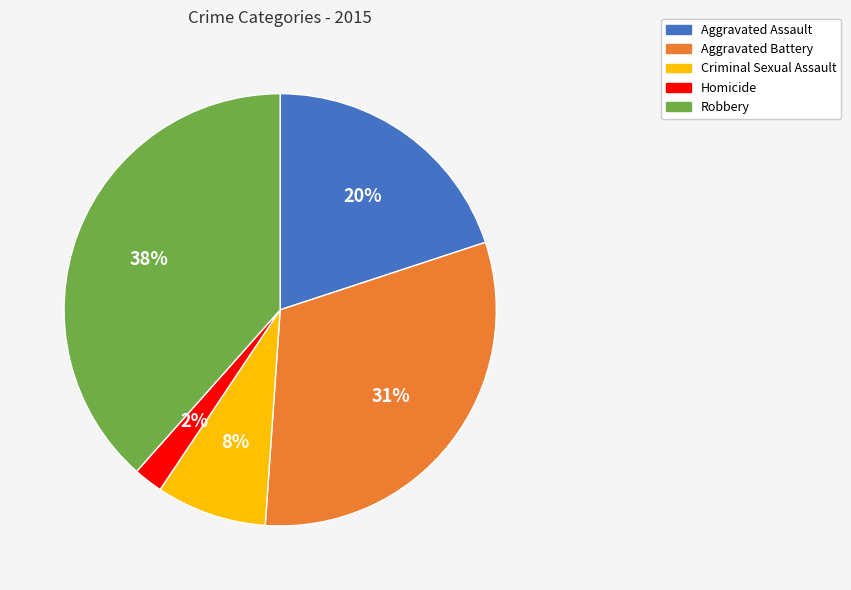

Between Robbery and Criminal Sexual Assault, which is larger?

Robbery